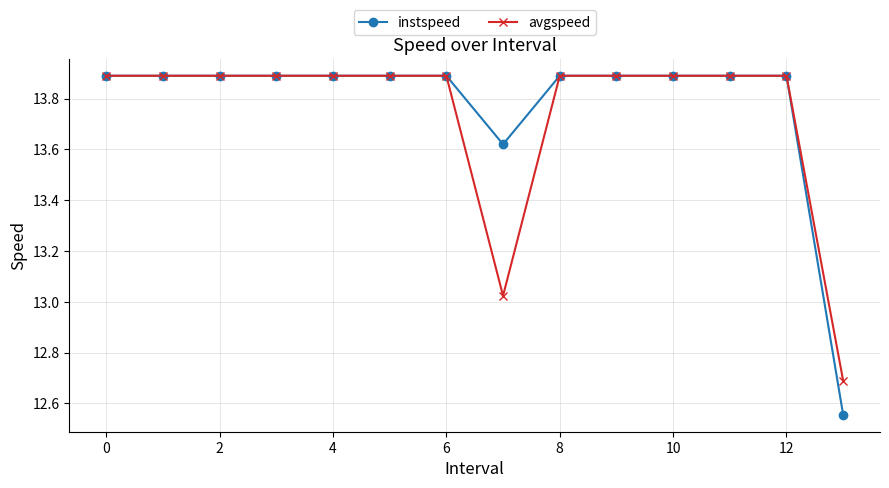

What is the maximum value for avgspeed?

13.9